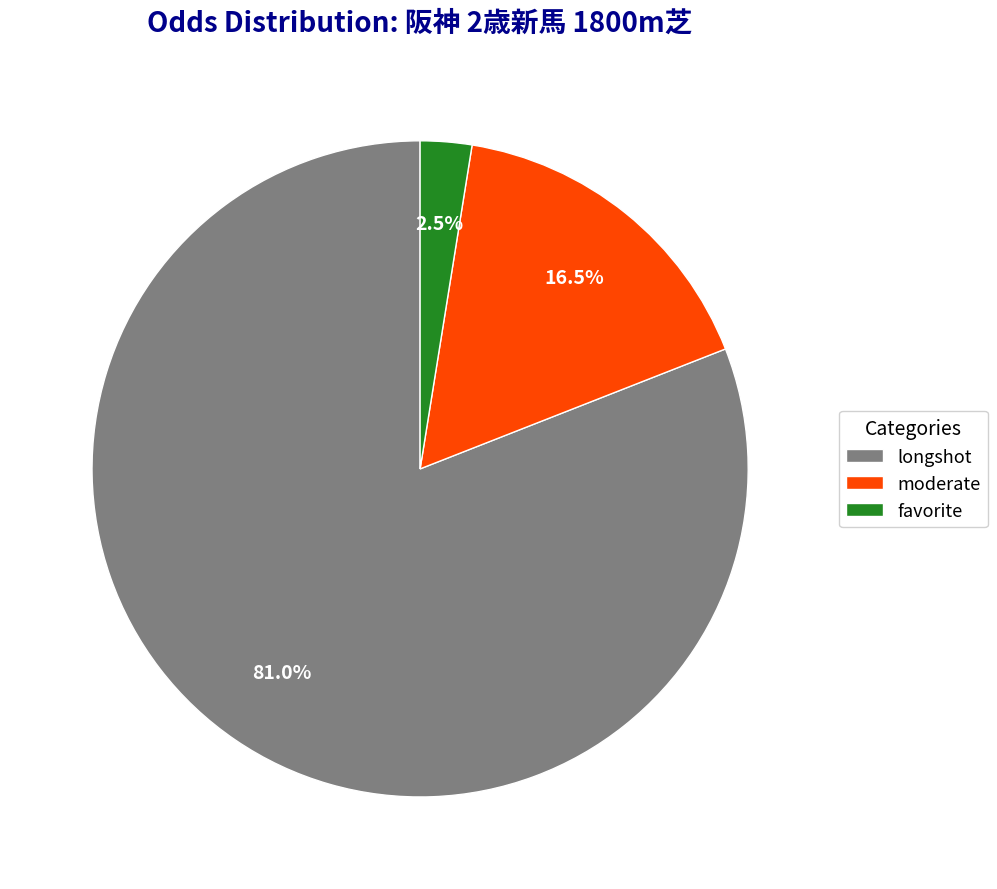

Which category accounts for the majority?

longshot